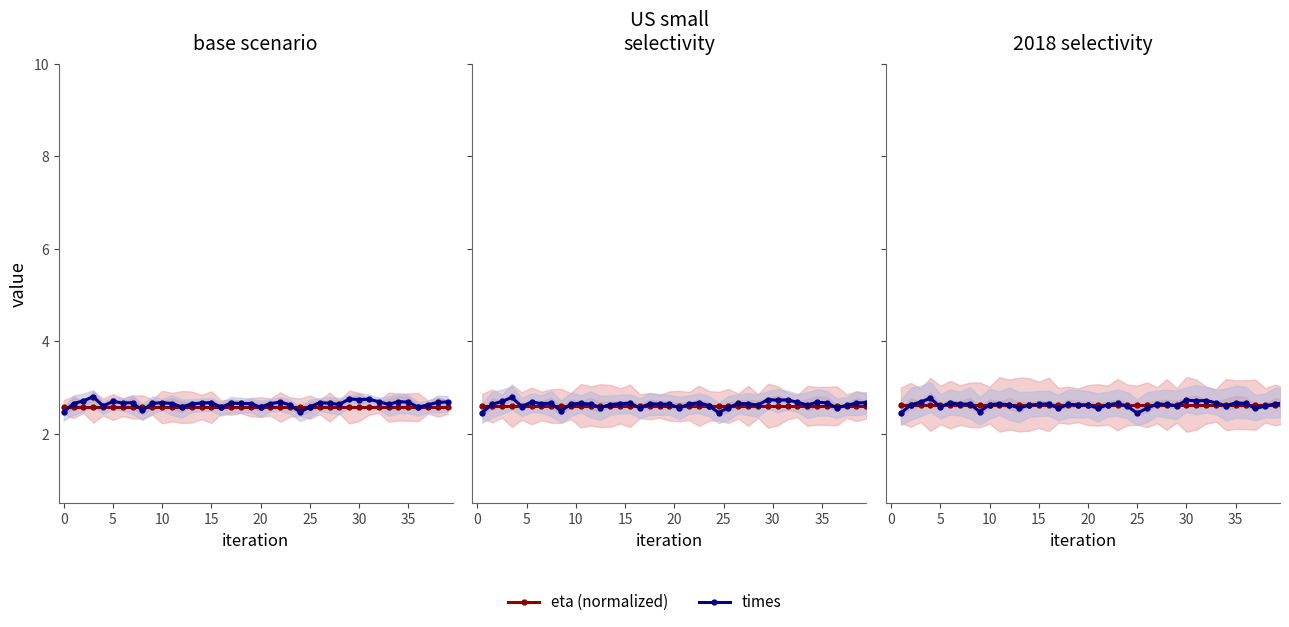

At which label is times closest to 2?

25